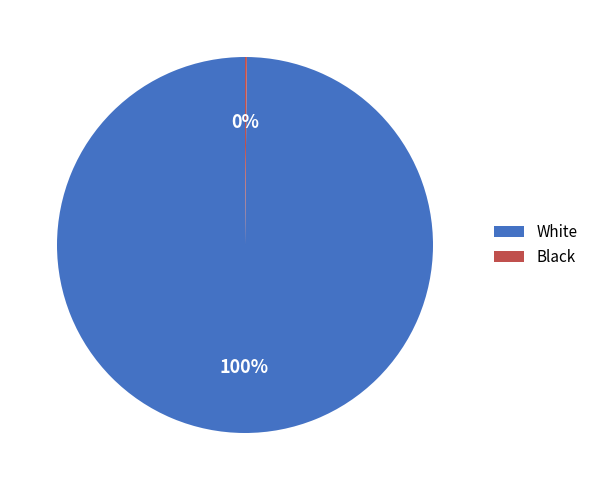

True or false: White accounts for 86% of the total.

False